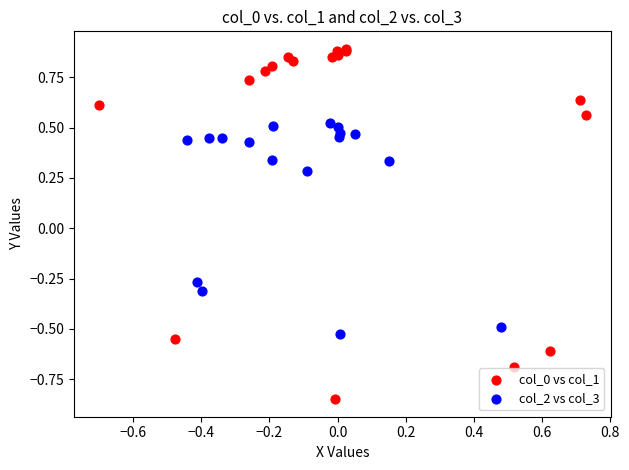

Which series reaches the maximum Y coordinate?

col_0 vs col_1